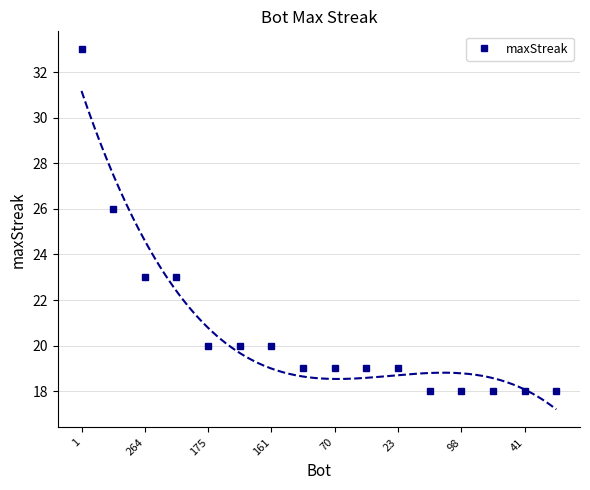

Is it true that maxStreak equals 20 at 161?

True